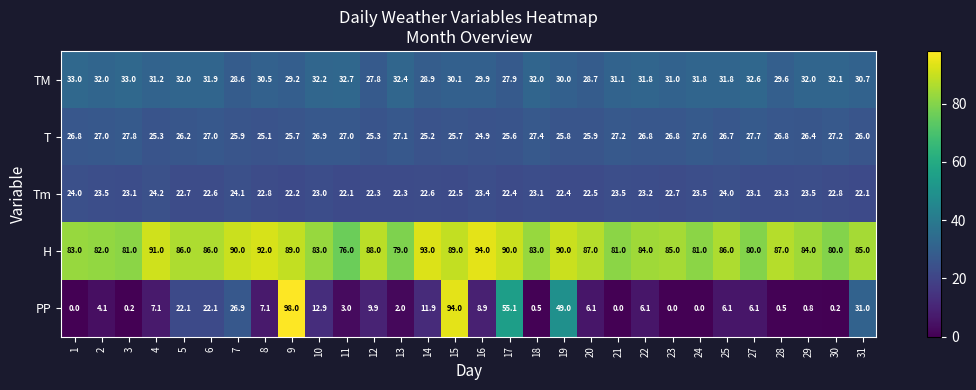

Which series has the largest total across all categories?

H